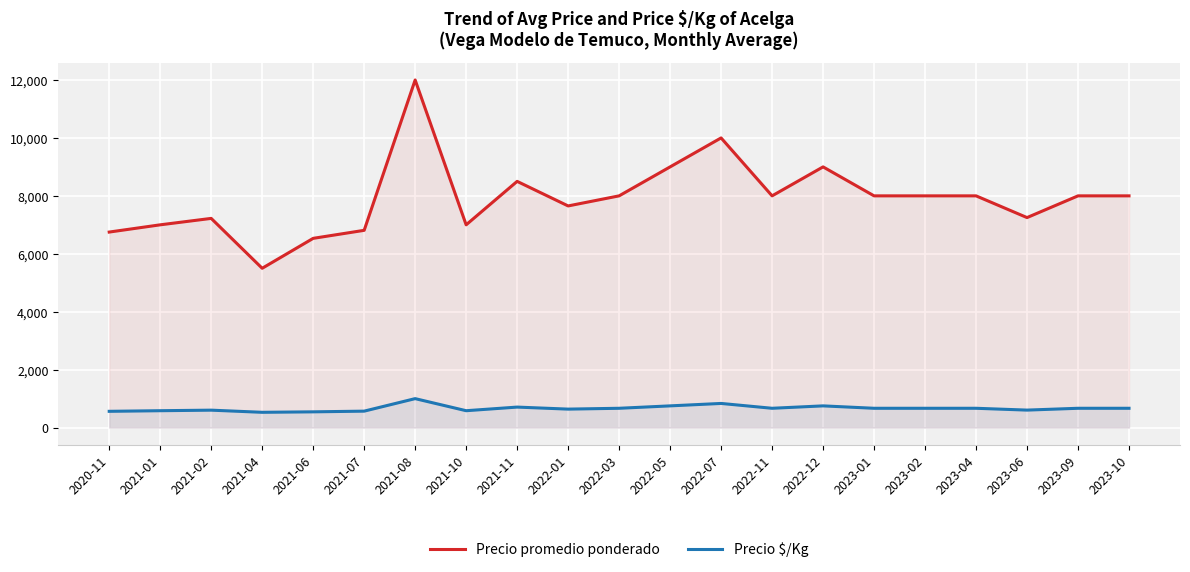

Between 2023-04 and 2021-07, which is larger?

2023-04